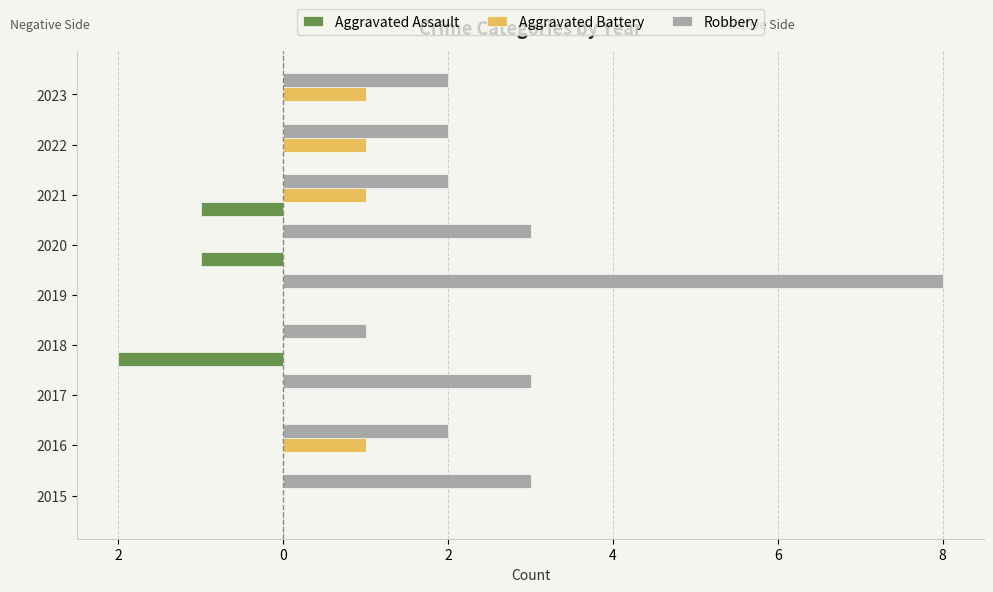

What are all the series names shown in the legend?

Aggravated Assault, Aggravated Battery, Robbery